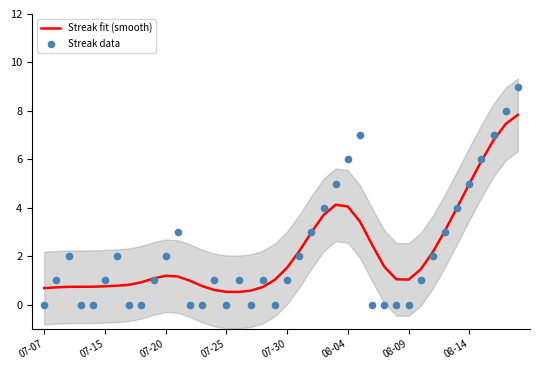

Which series reaches the minimum Y coordinate?

Streak data